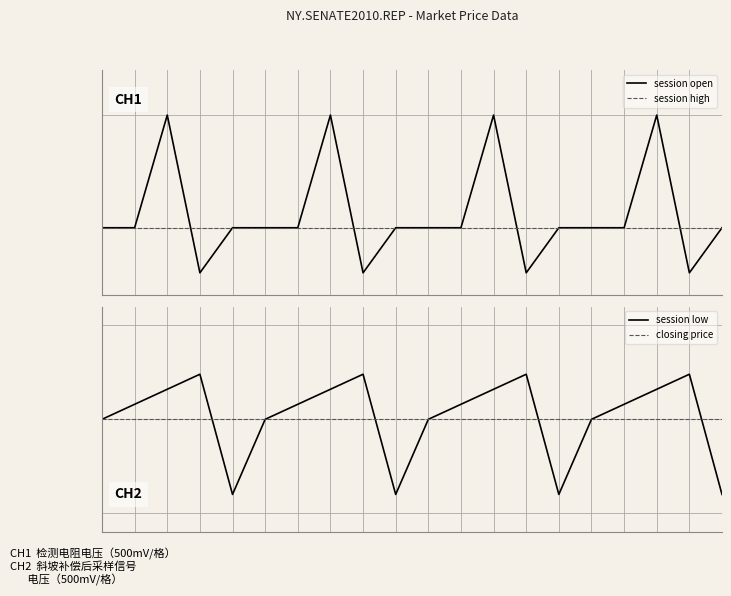

What is the sum of the session low values at 2 and 18?

400